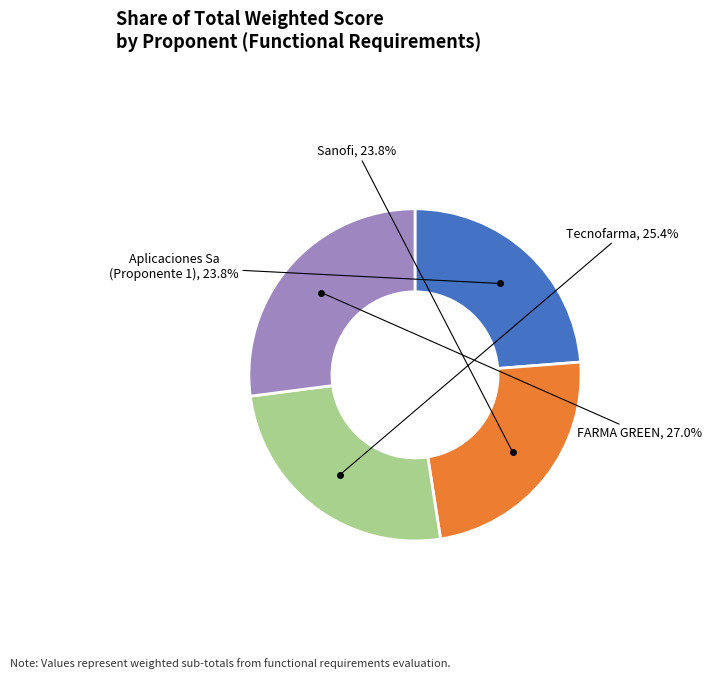

Does any single category account for the majority?

No